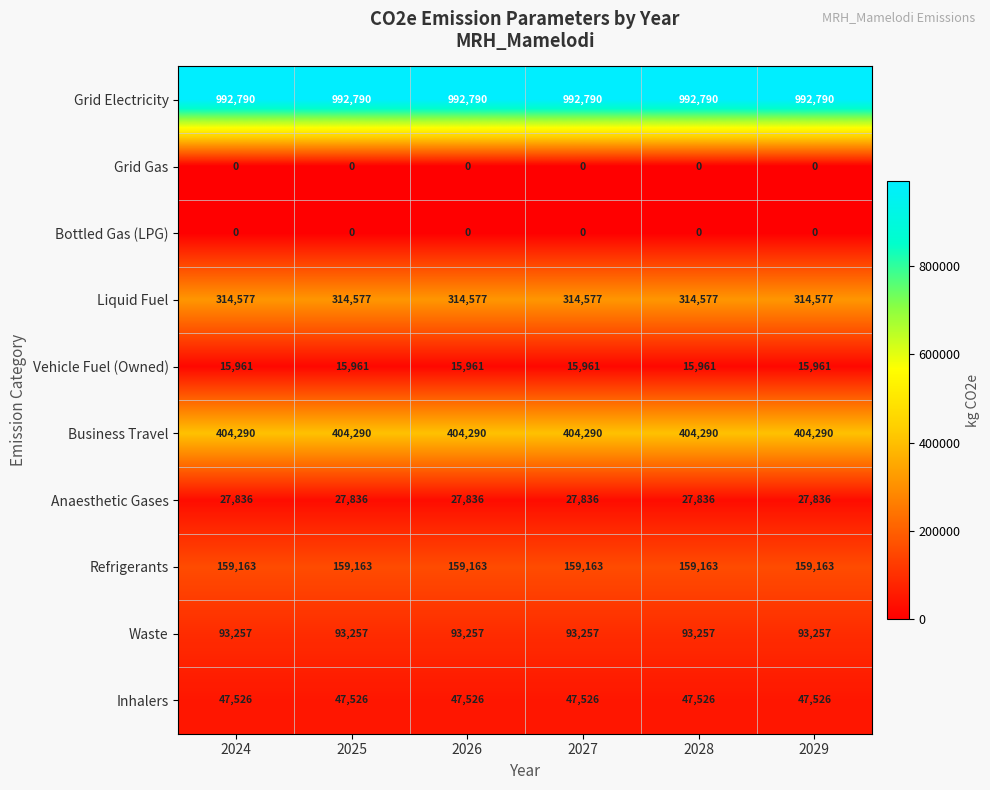

Count the number of data series in this chart.

10